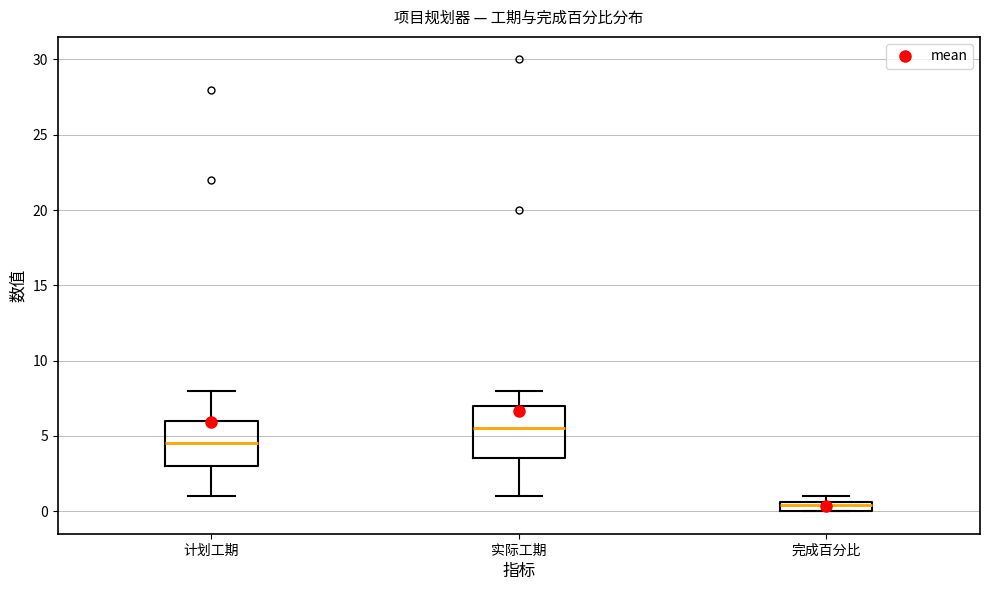

Which box's median line is the lowest?

完成百分比